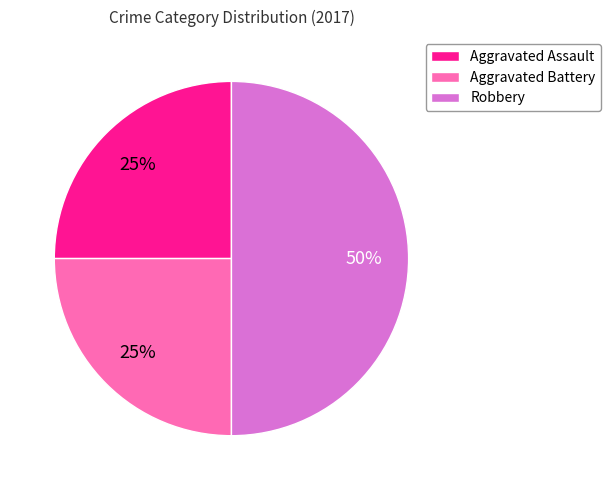

To the nearest percent, what is the combined percentage of Aggravated Assault and Aggravated Battery?

50%